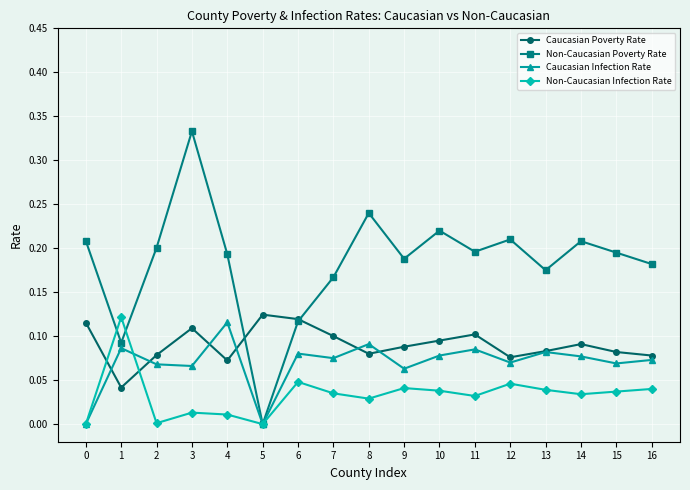

At how many categories does at least one series exceed 0?

17